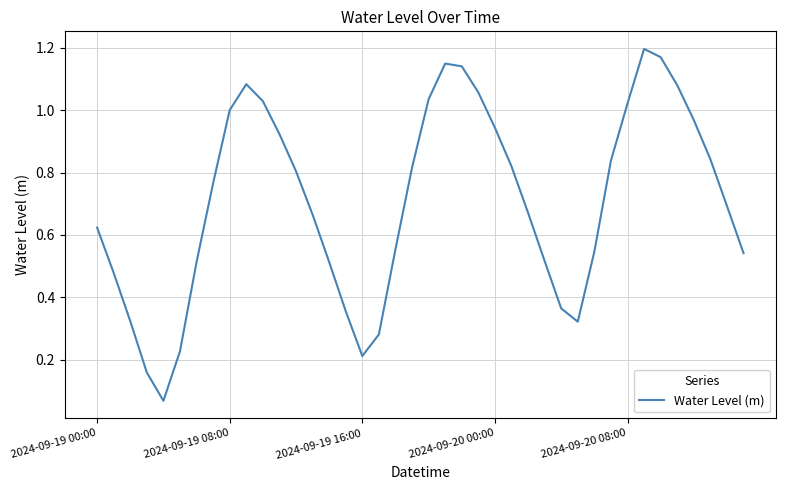

Does the chart have visible grid lines?

Yes